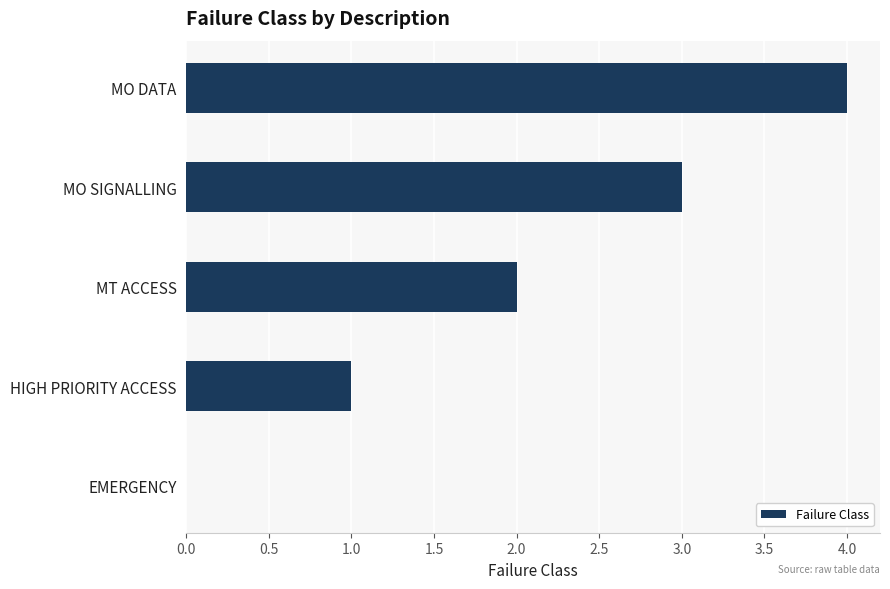

What is the change in value from HIGH PRIORITY ACCESS to MO SIGNALLING?

+2